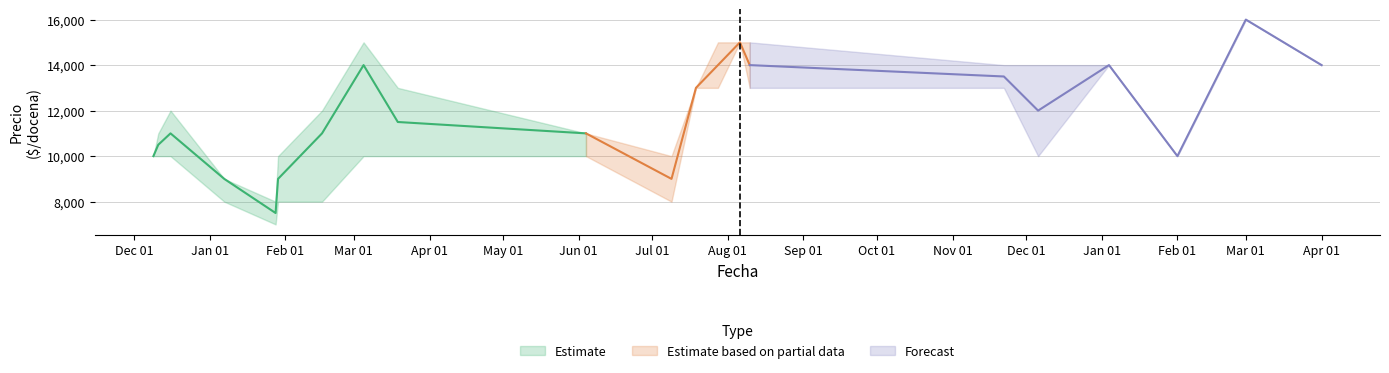

Rank the categories by Precio minimo value from lowest to highest.

2021-01-28, 2021-01-07, 2021-01-29, 2021-02-16, 2021-07-09, 2020-12-09, 2020-12-11, 2020-12-16, 2021-03-05, 2021-03-19, 2021-06-04, 2021-12-06, 2022-02-01, 2021-07-19, 2021-07-28, 2021-08-10, 2021-11-22, 2022-01-04, 2022-04-01, 2021-08-06, 2022-03-01